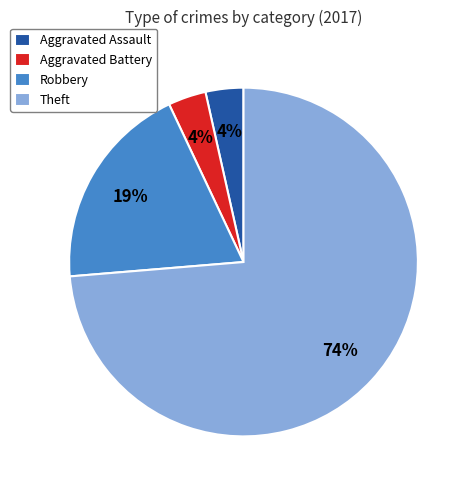

Is the sum of Aggravated Battery and Aggravated Assault greater than half?

No